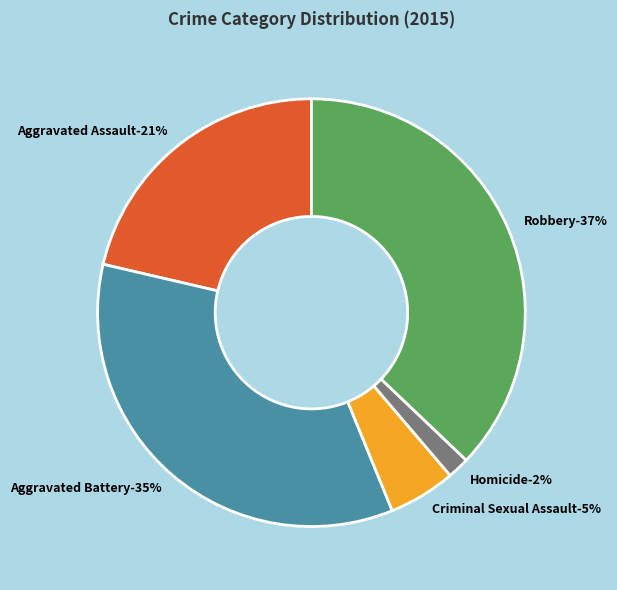

True or false: Criminal Sexual Assault accounts for 1% of the total.

False